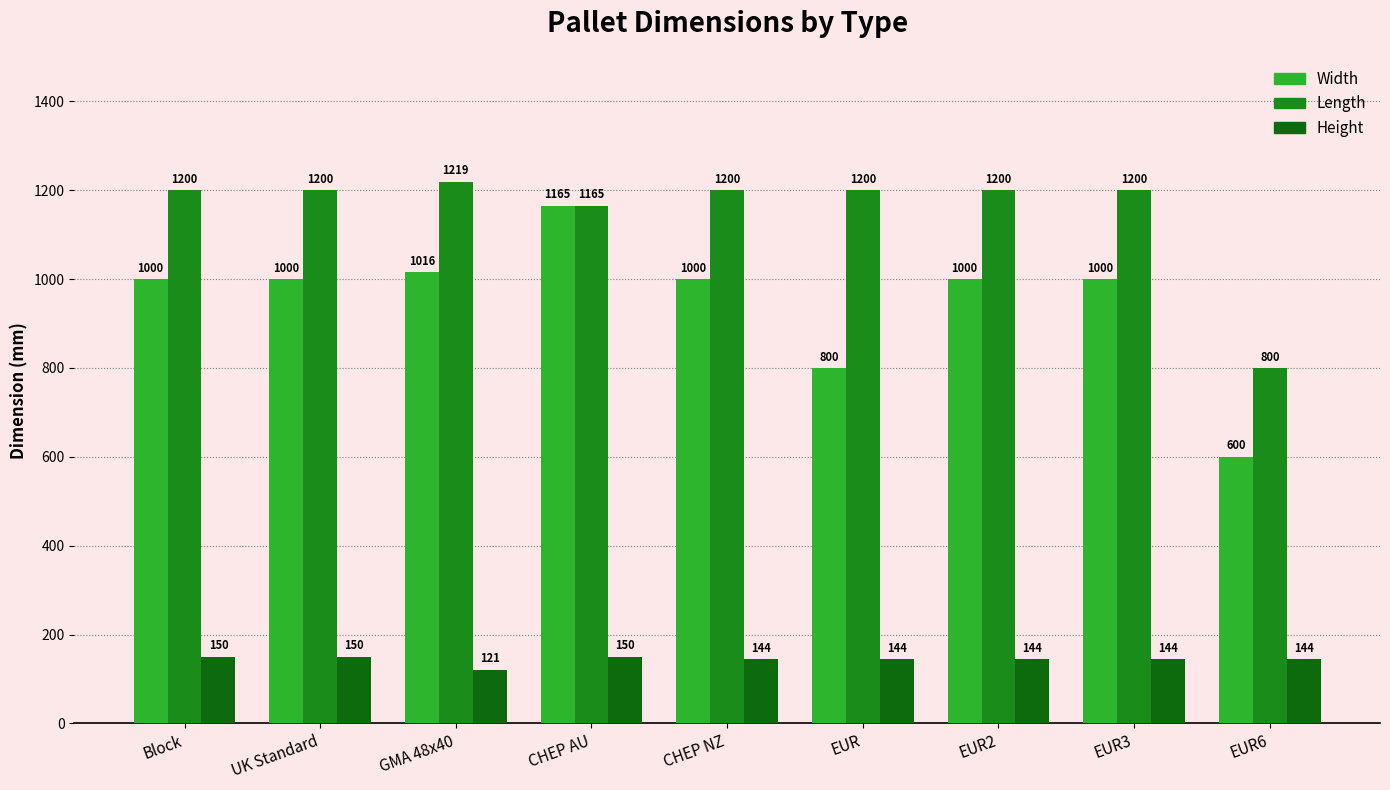

True or false: Width has a value of 512 at CHEP NZ.

False